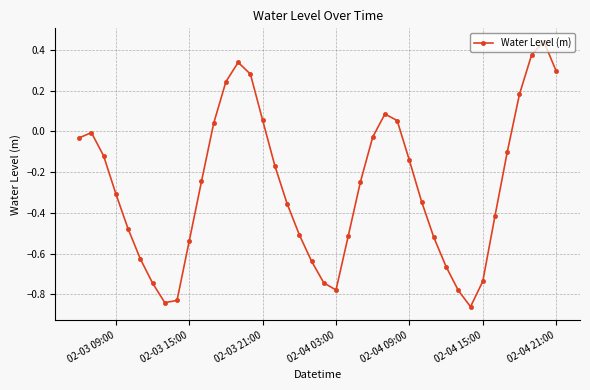

What is the sum of all values?

-10.9